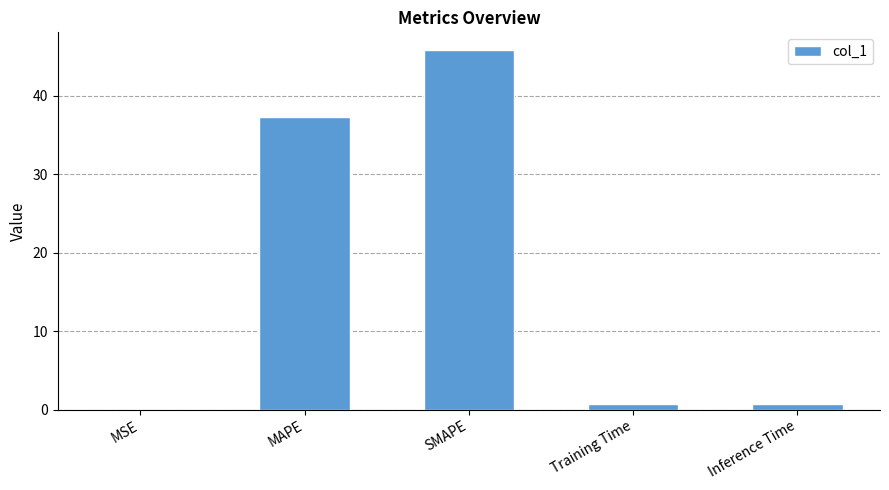

What is the sum of the values at Inference Time and MSE?

0.8